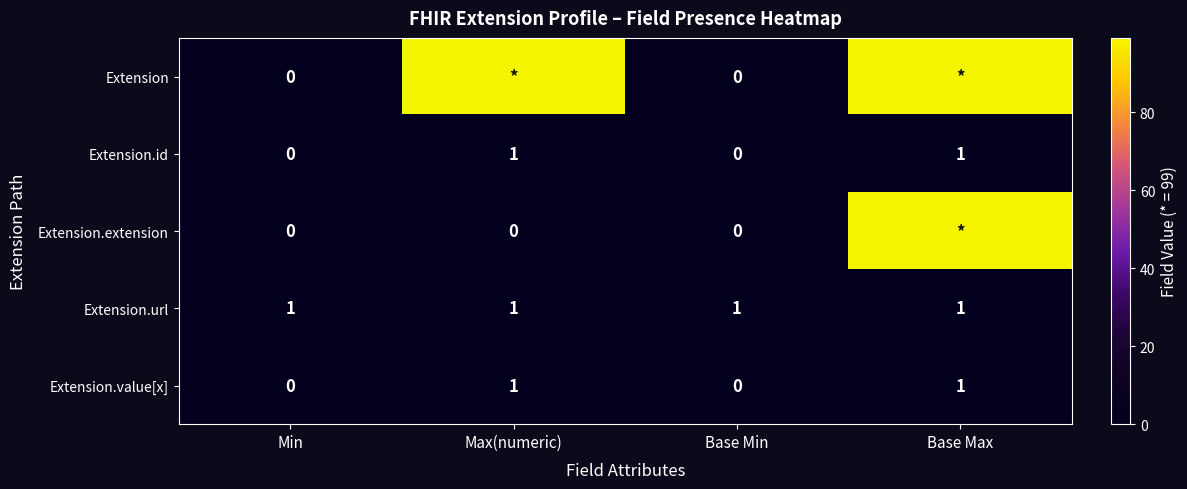

Count the Extension.id values in the range 0 to 1.

4